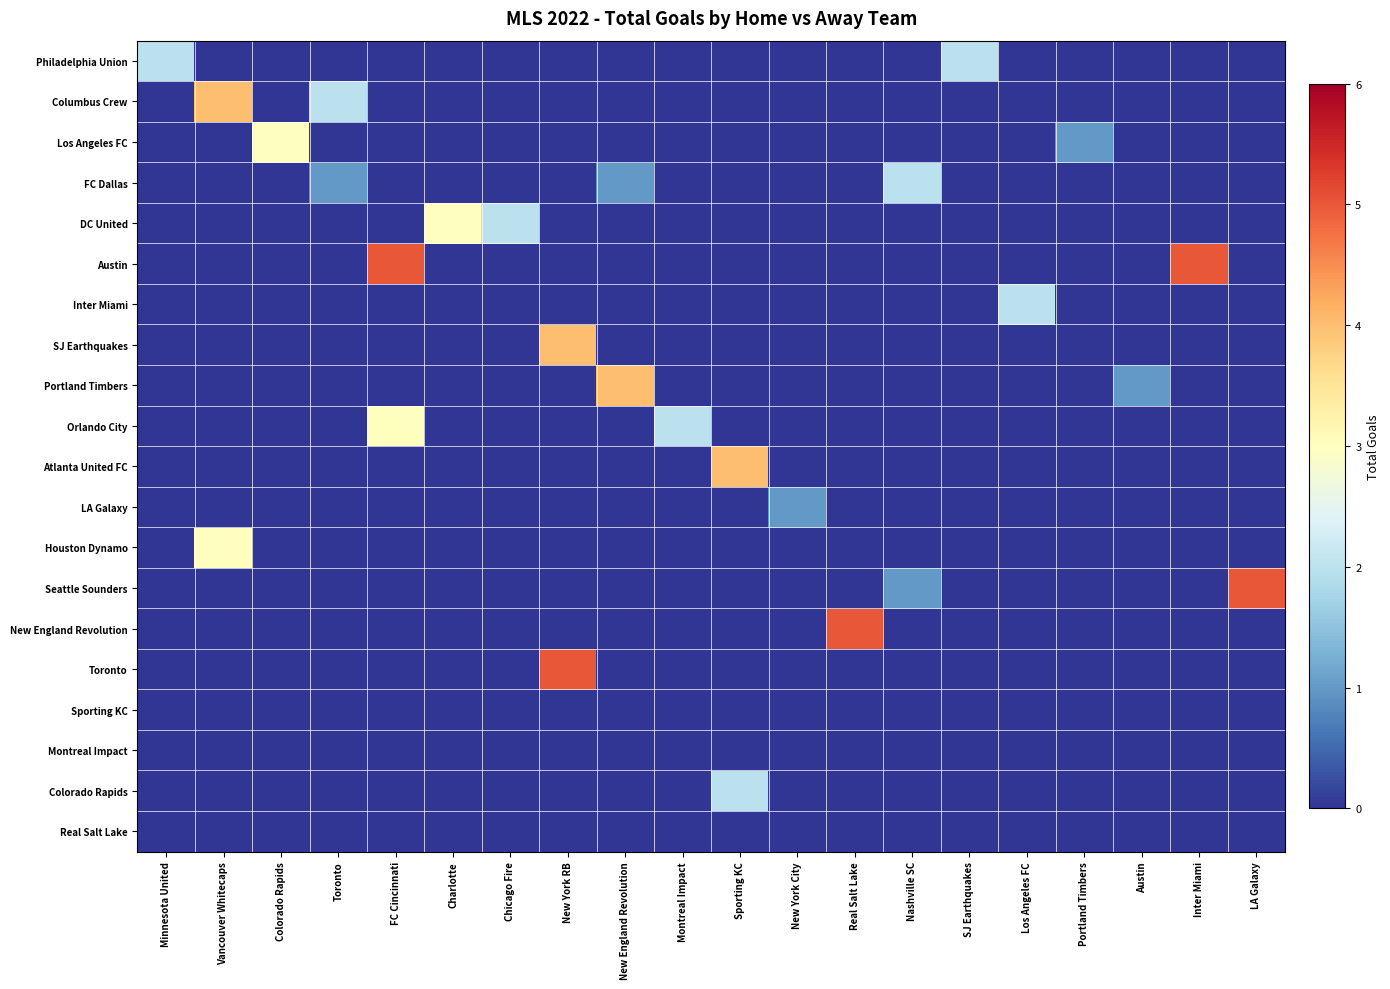

How many categories are shown in the chart?

20